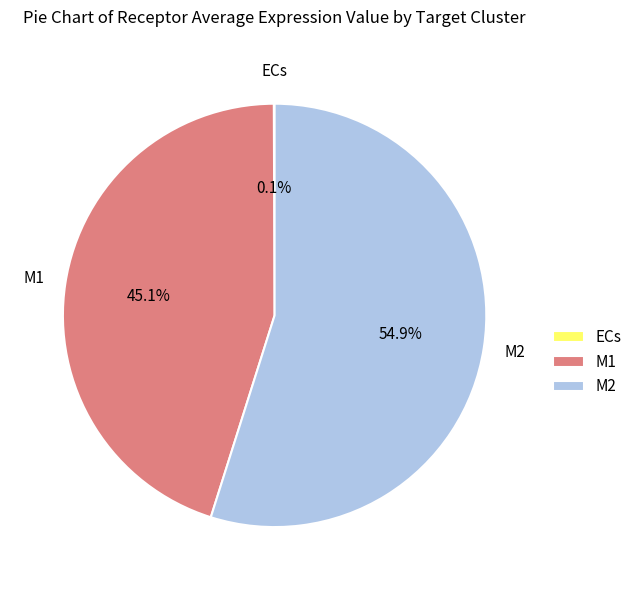

How much of the chart is everything except M1?

54.9%